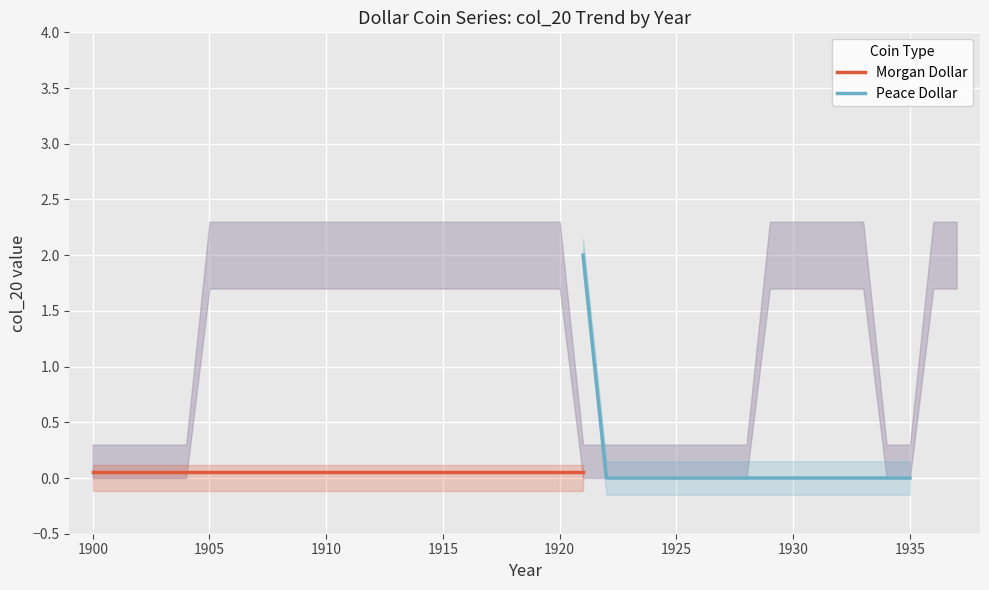

How many series are shown in this chart?

2